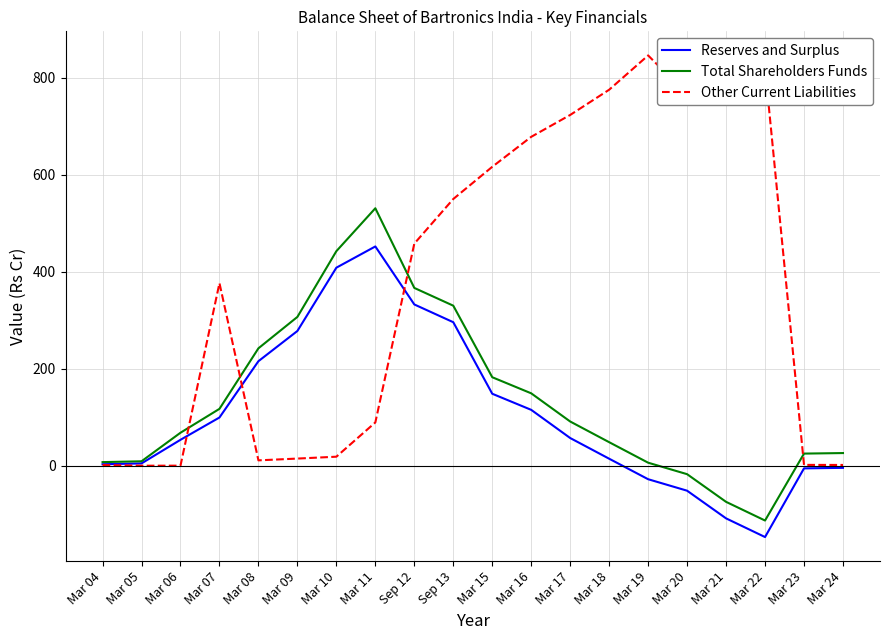

What is the difference between the maximum and minimum values in the Reserves and Surplus series?

598.8